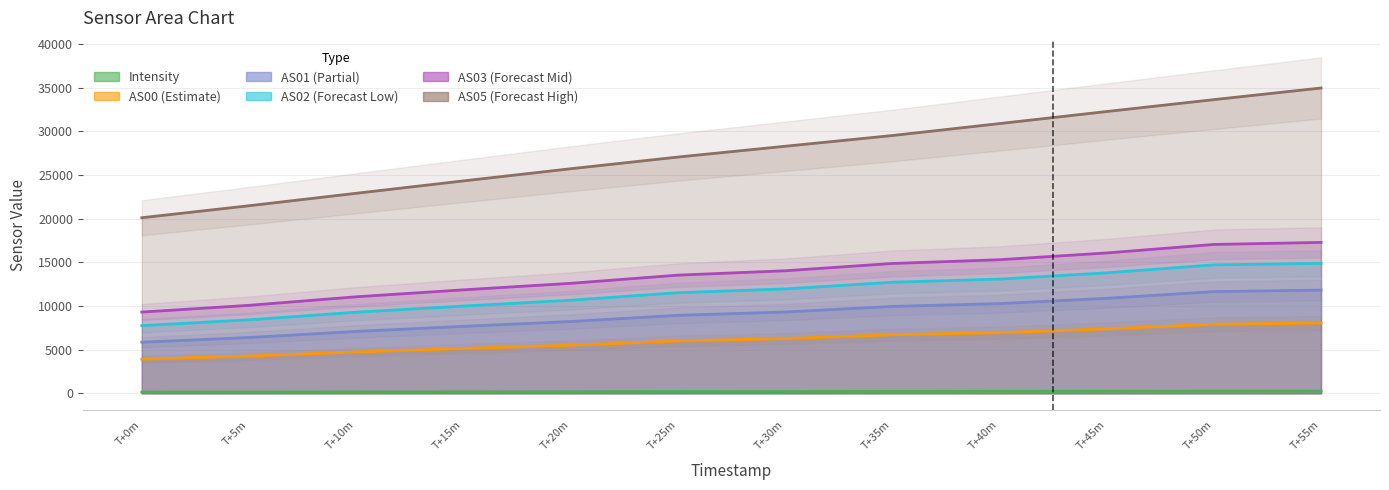

List the series in order of their peak value, lowest first.

Intensity, AS00, AS01, AS02, AS03, AS05